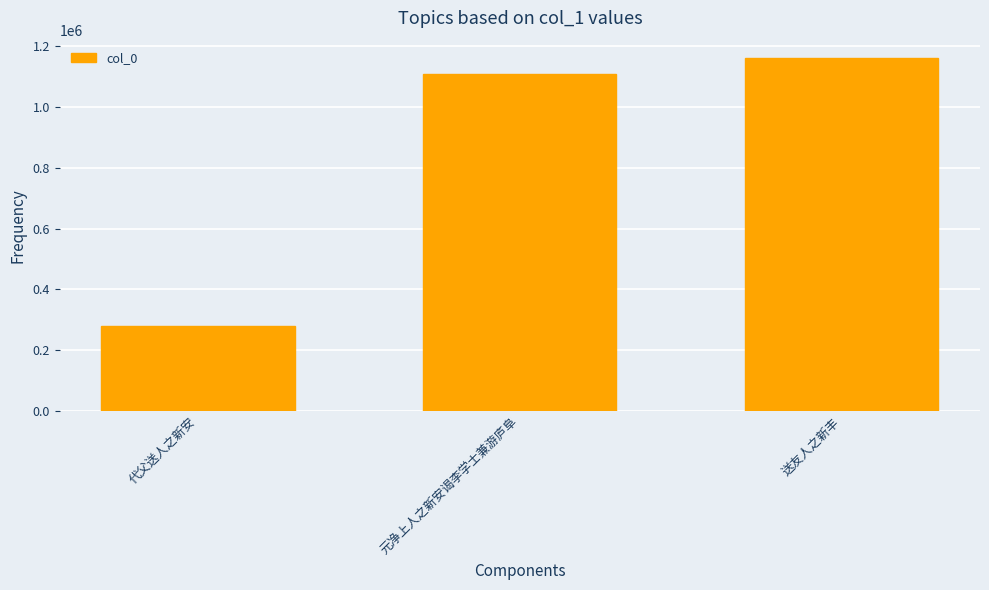

What is the average value?

849446